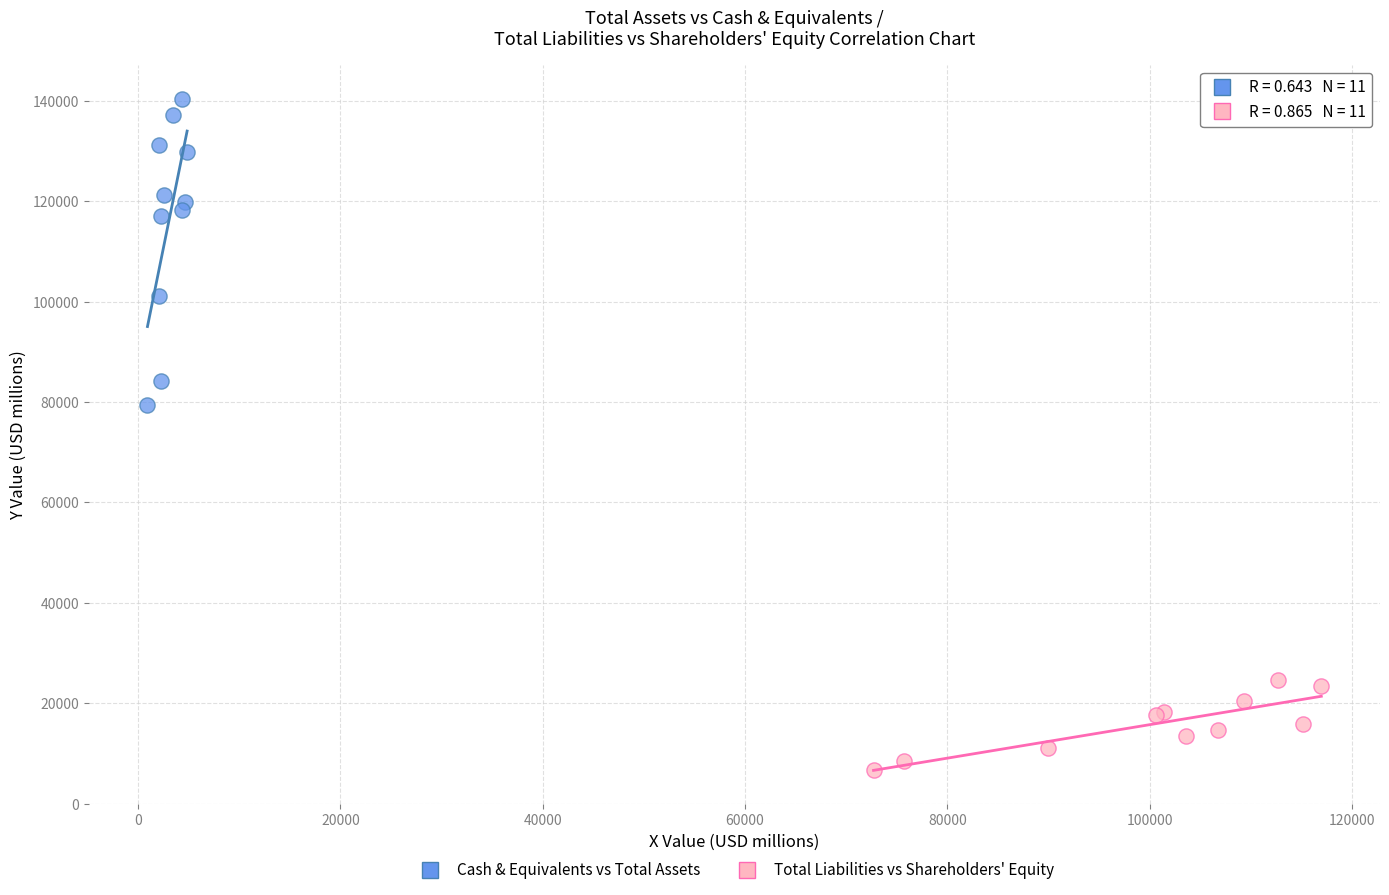

What are all the series names shown in the legend?

Cash & Equivalents vs Total Assets, Total Liabilities vs Shareholders' Equity